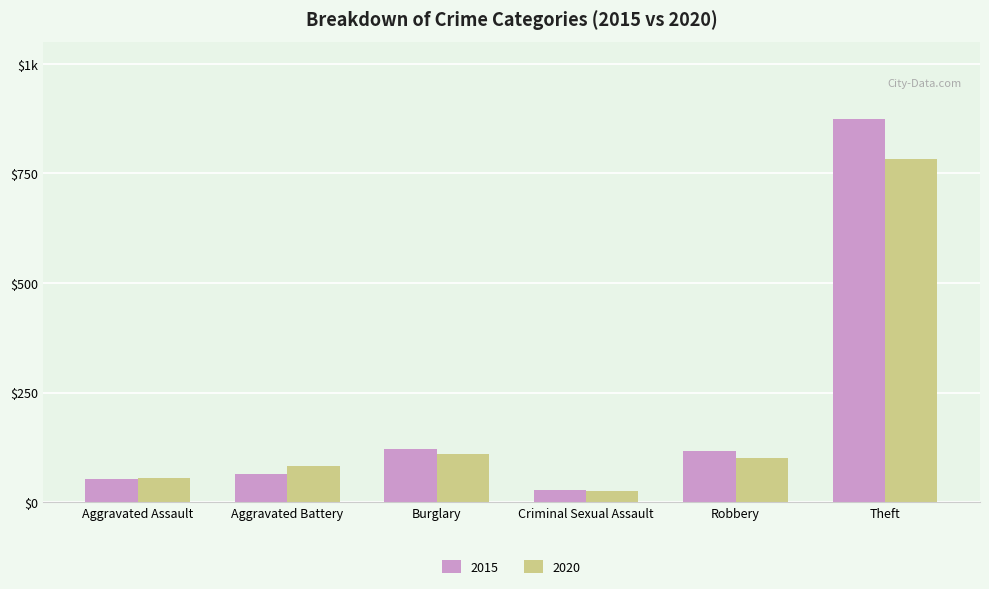

What are all the series names shown in the legend?

2015, 2020